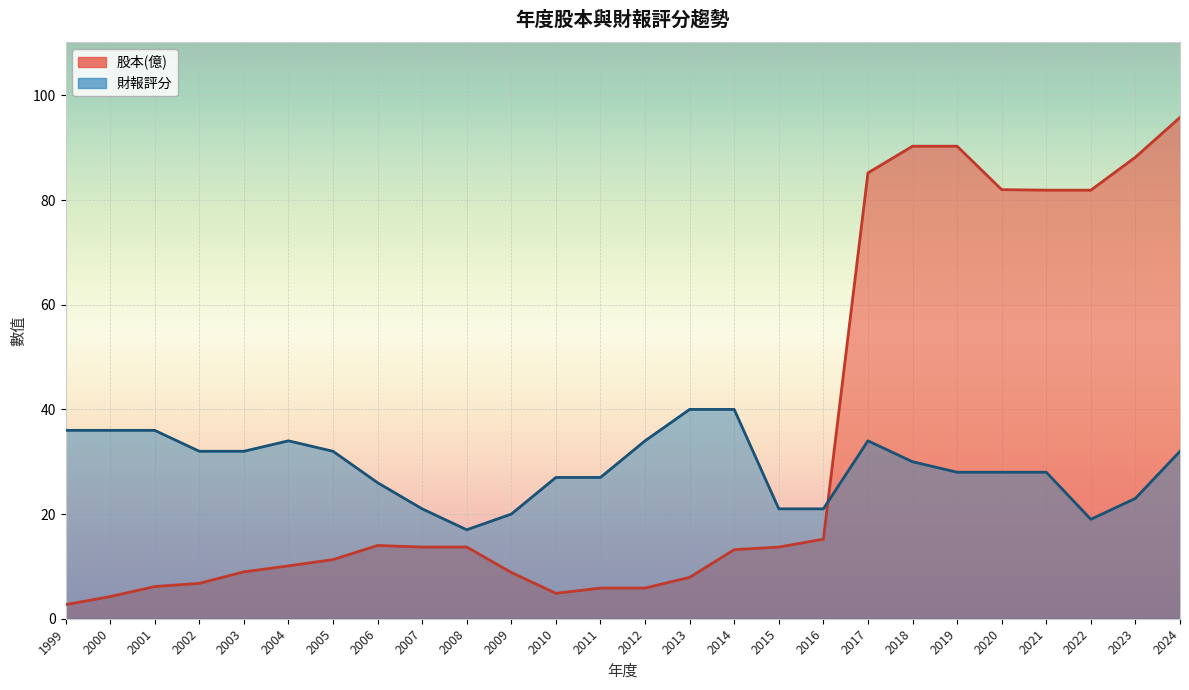

What is the difference between the second highest and second lowest values in the 股本(億) series?

86.1